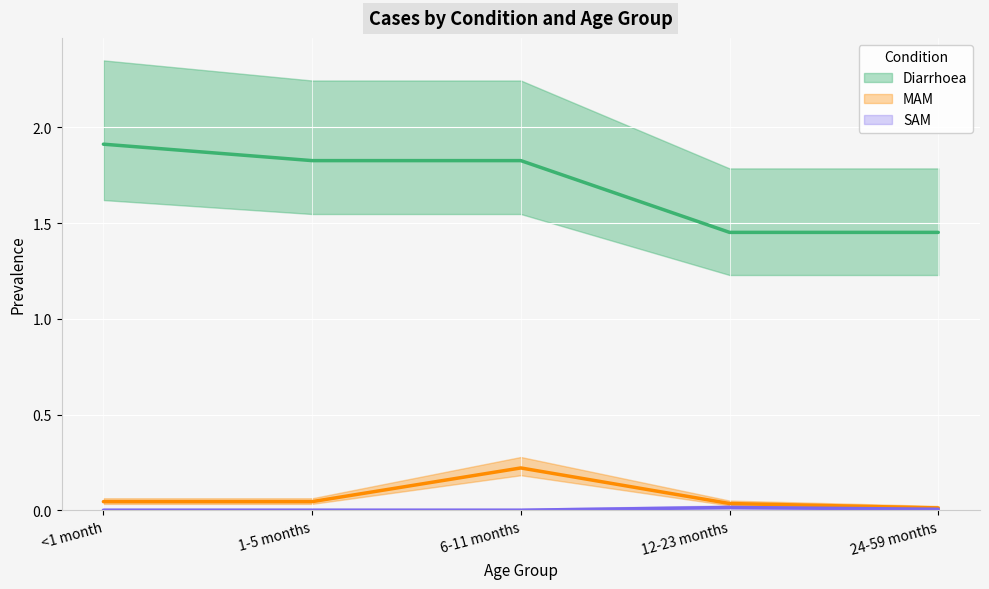

Which series has the largest total across all categories?

Diarrhoea